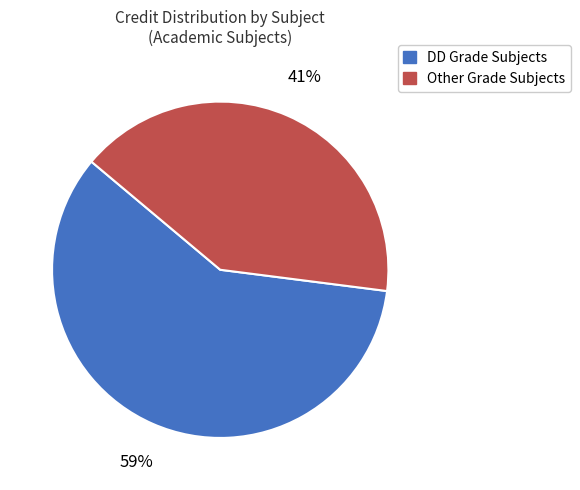

To the nearest percent, what is the difference between the largest and smallest slice percentages?

18%